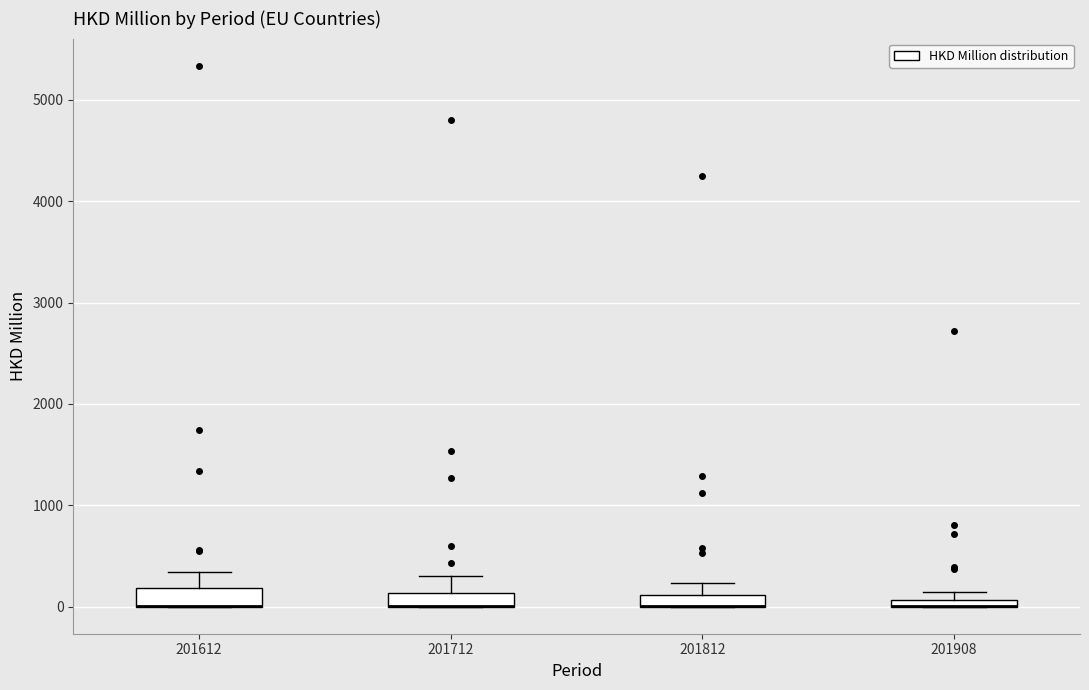

Where is the lower edge of the box at x = 201812 on the y-axis? The values are not printed on the chart, so give them approximately, as read against the axis.

0